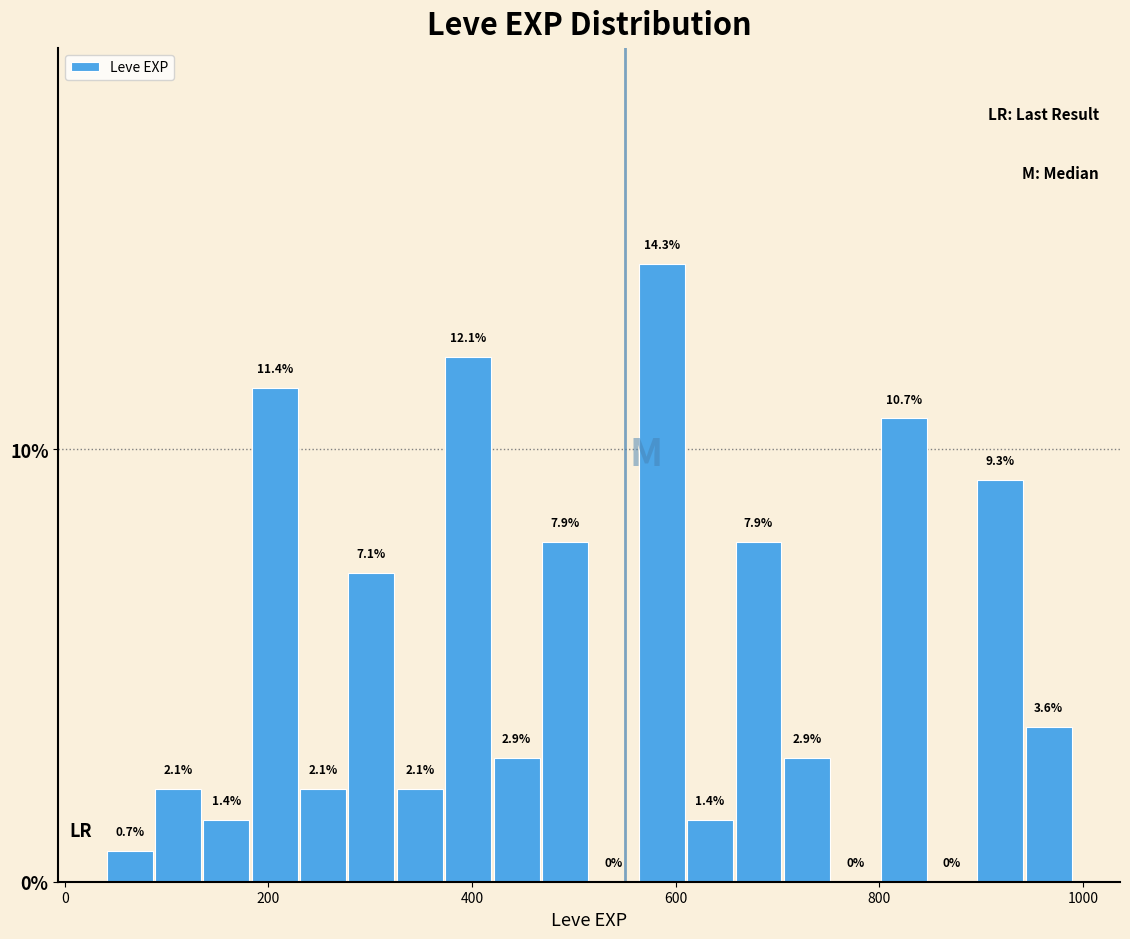

Around what value on the x-axis is the tallest bar? Give the approximate position of its centre, as read against the axis.

580